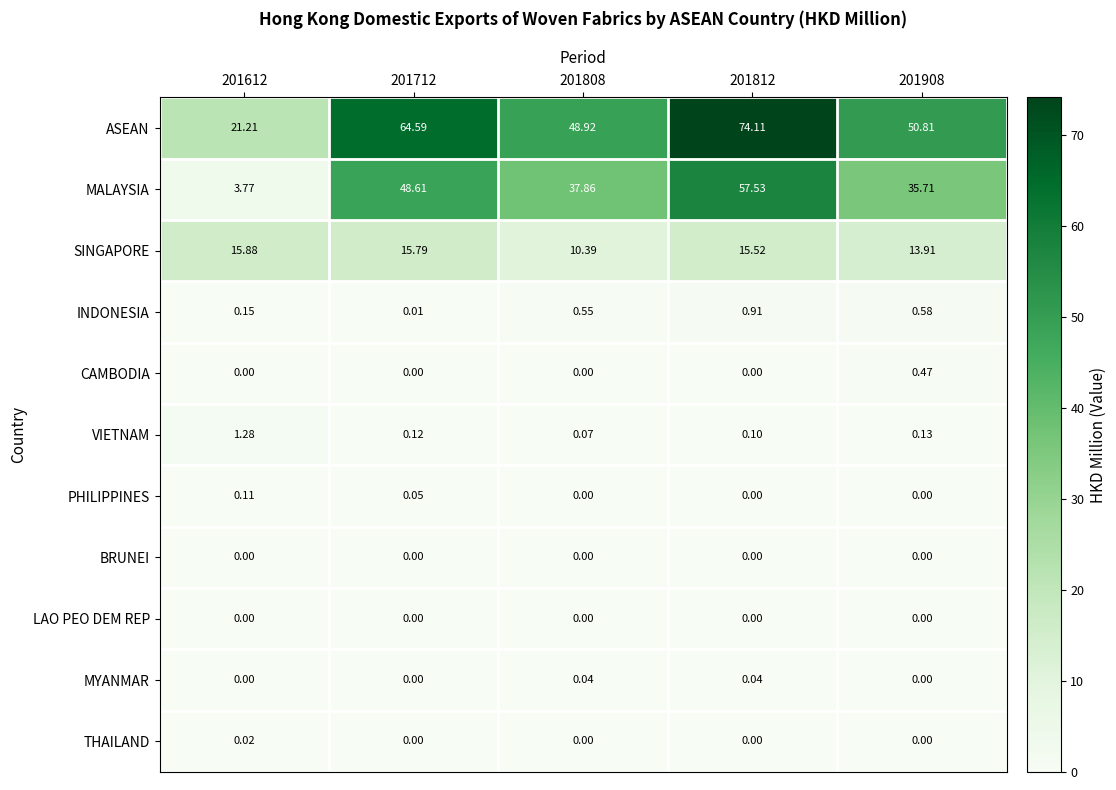

Which series changed the most between 201612 and 201908?

MALAYSIA